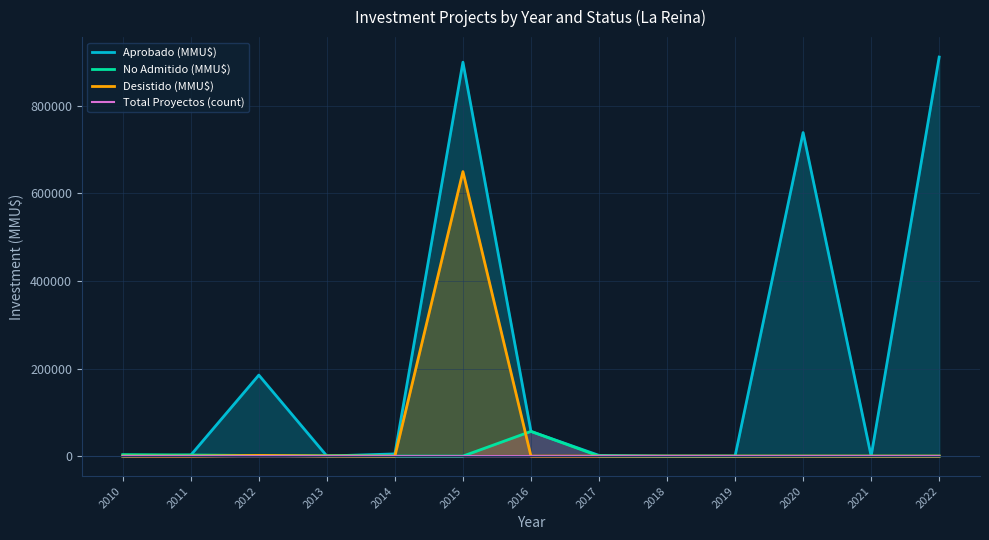

How many lines are shown in the chart?

4